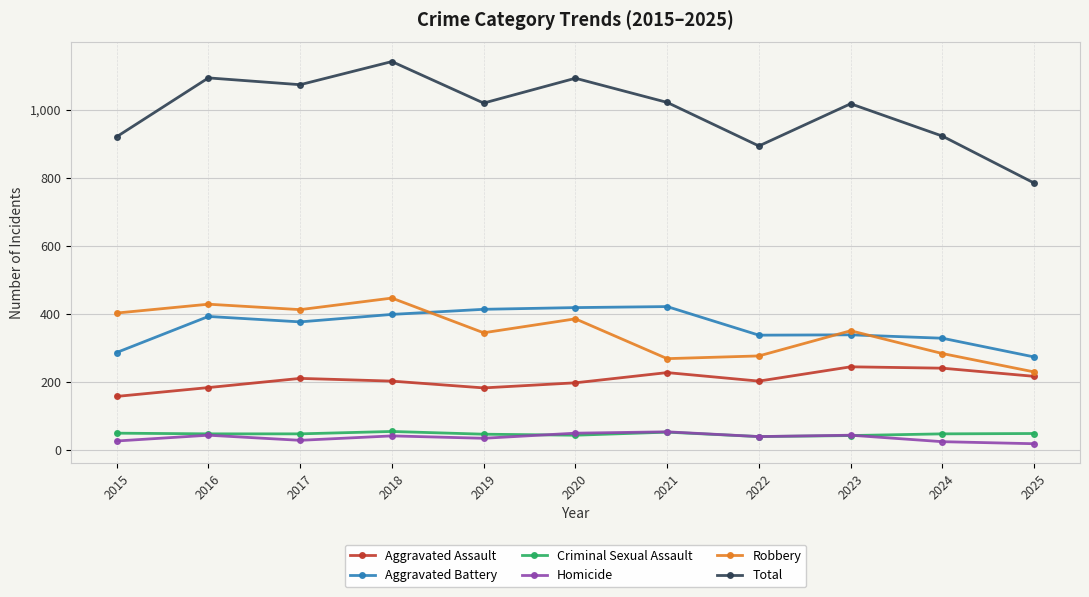

What is the difference between the Aggravated Battery values at 2024 and 2022?

9